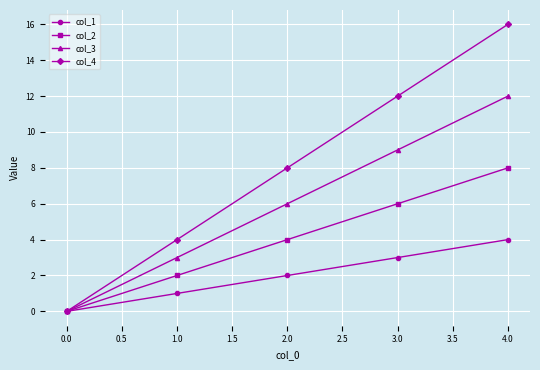

Reading left to right, what are all the values shown in this chart?

col_1: 0	1	2	3	4
col_2: 0	2	4	6	8
col_3: 0	3	6	9	12
col_4: 0	4	8	12	16